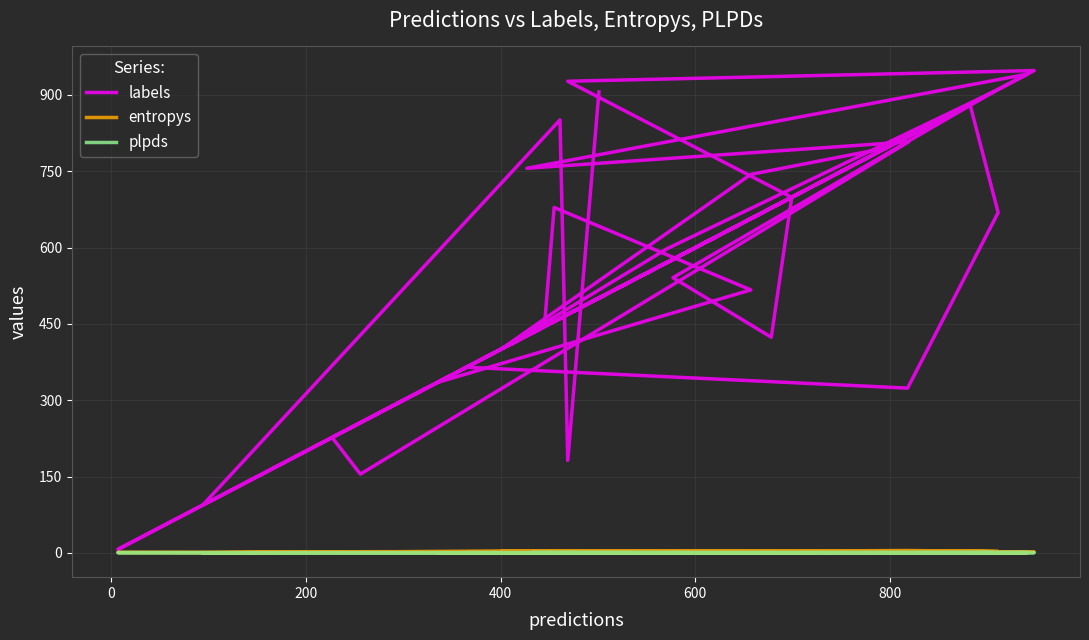

Is this an area chart (filled region under the line)?

No